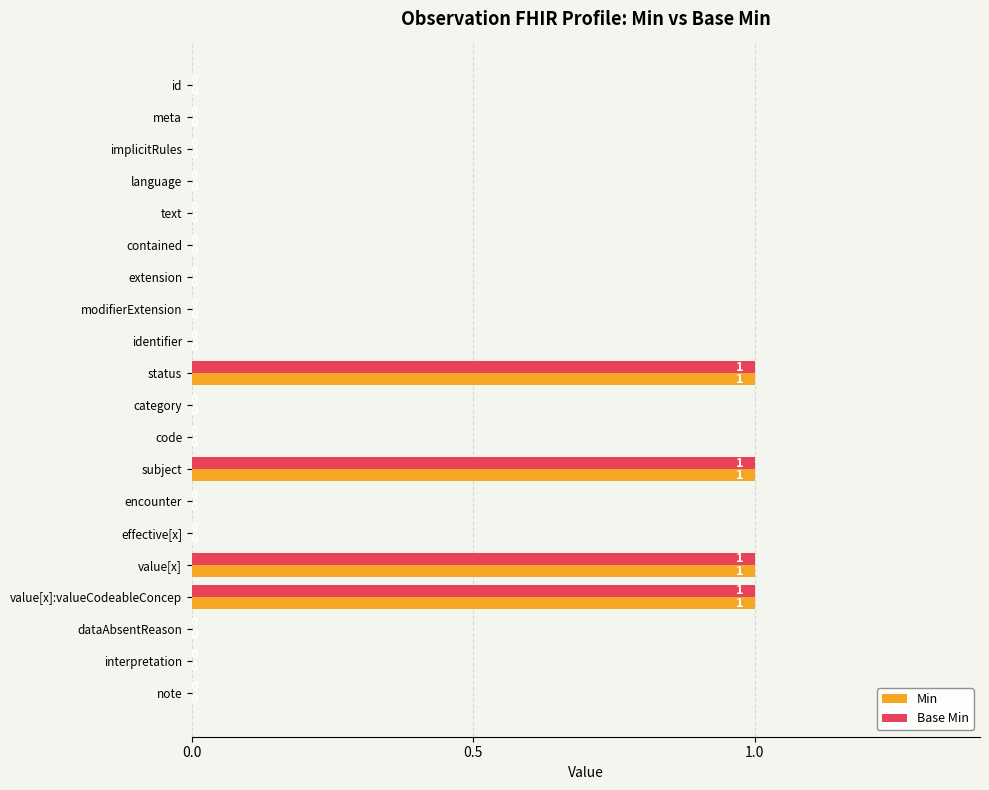

What is the sum of all Base Min values?

4